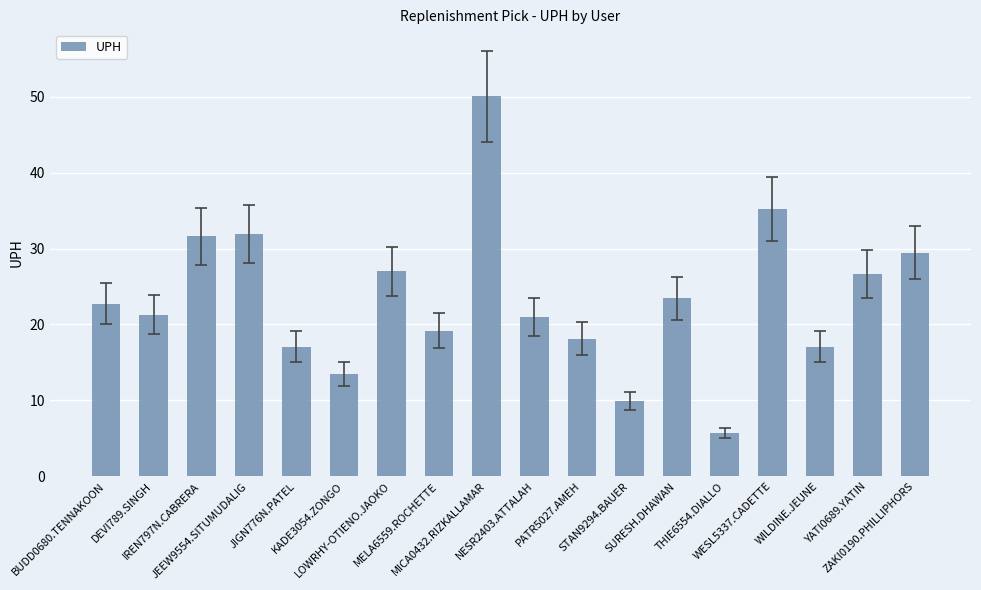

What is the difference between the second highest and second lowest values?

25.2